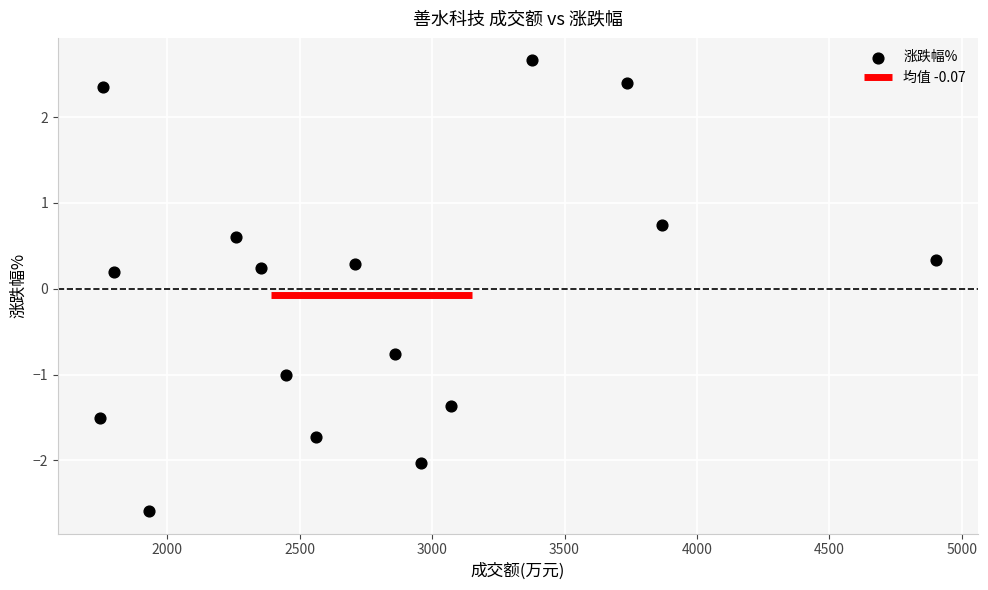

What is the range of X values (max minus min)?

3159.0